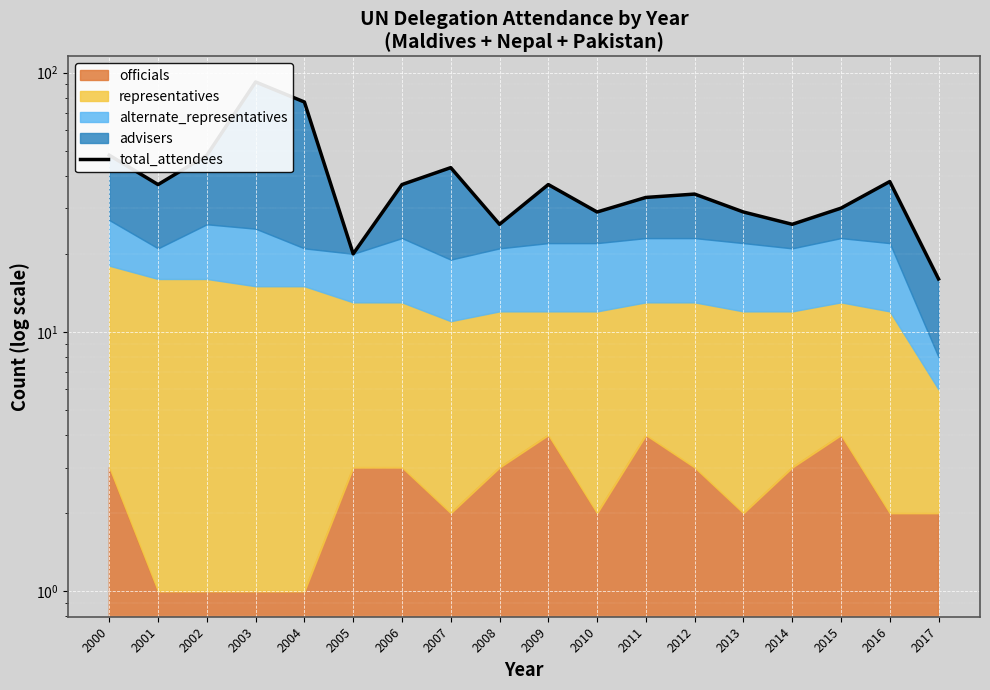

The value at 2016 is 38. True or false?

True